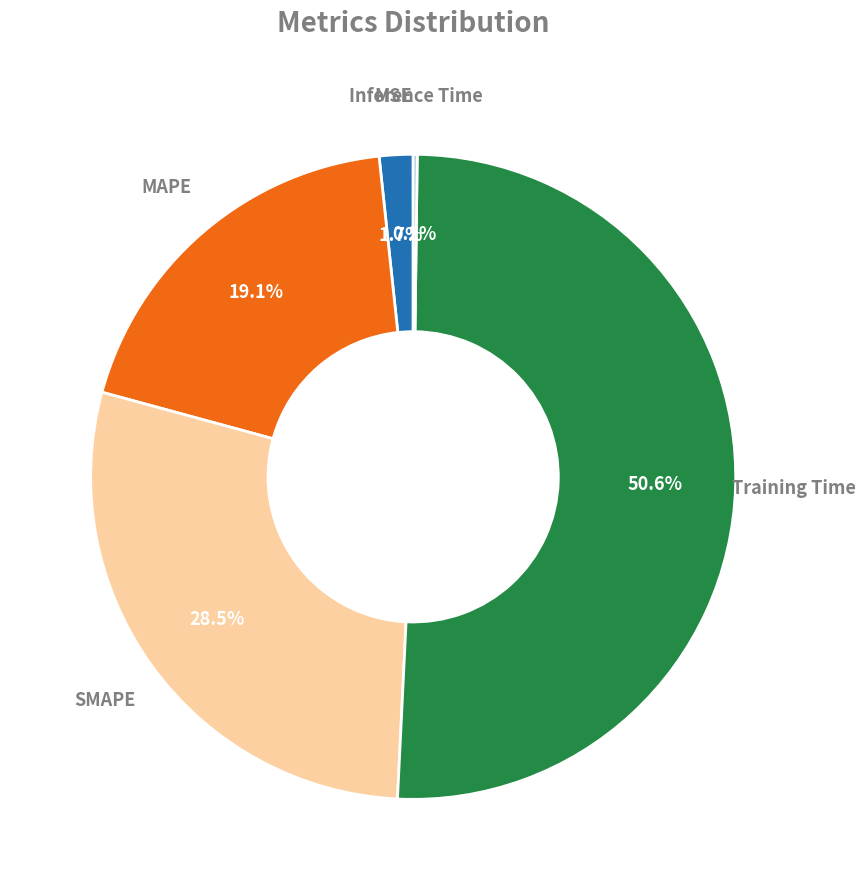

Is there any slice that represents more than half of the pie?

Yes